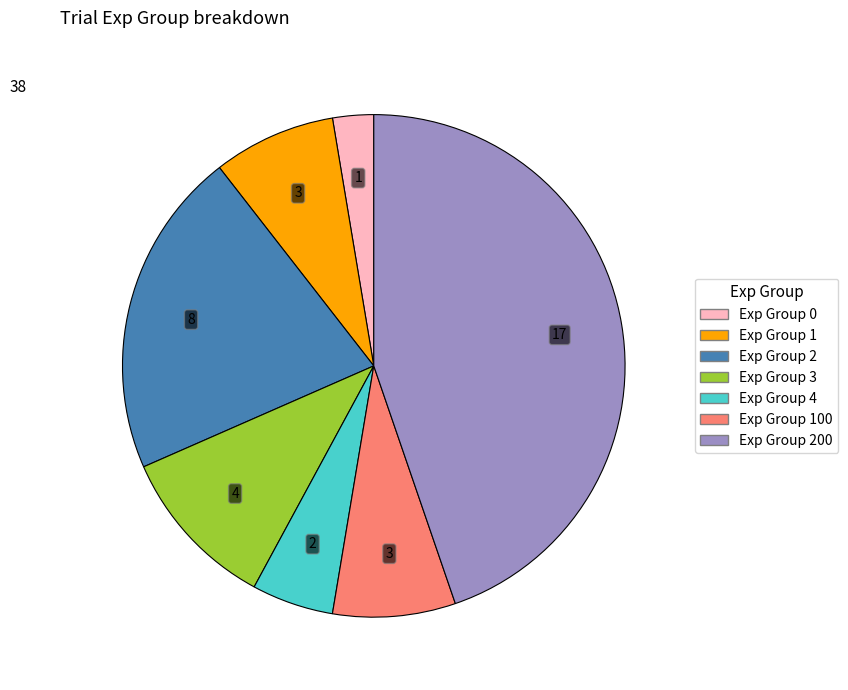

Is there any slice that represents more than half of the pie?

No